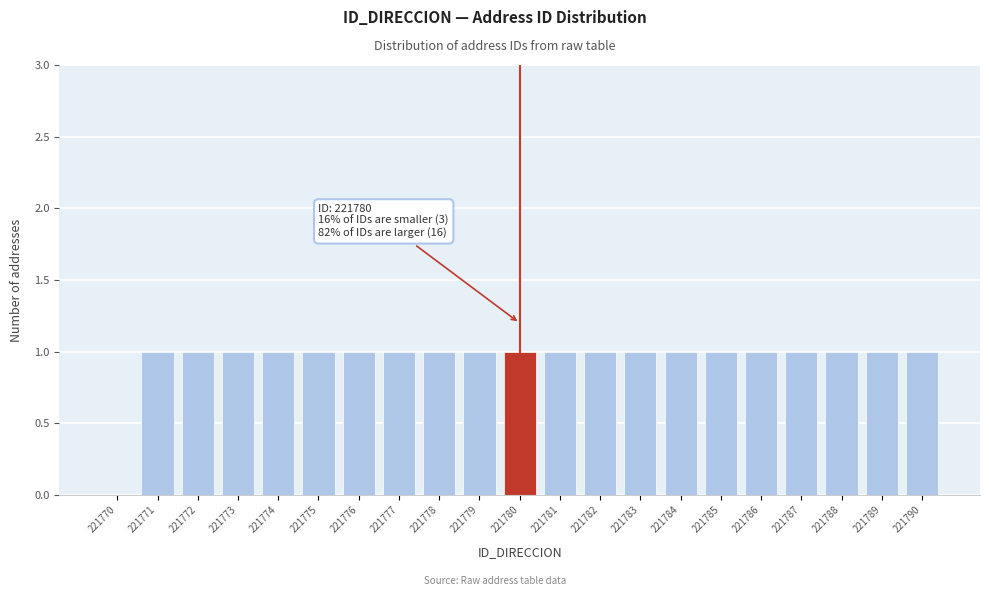

Reading left to right, list all the values displayed in this chart.

221770=0	221771=1	221772=1	221773=1	221774=1	221775=1	221776=1	221777=1	221778=1	221779=1	221780=1	221781=1	221782=1	221783=1	221784=1	221785=1	221786=1	221787=1	221788=1	221789=1	221790=1